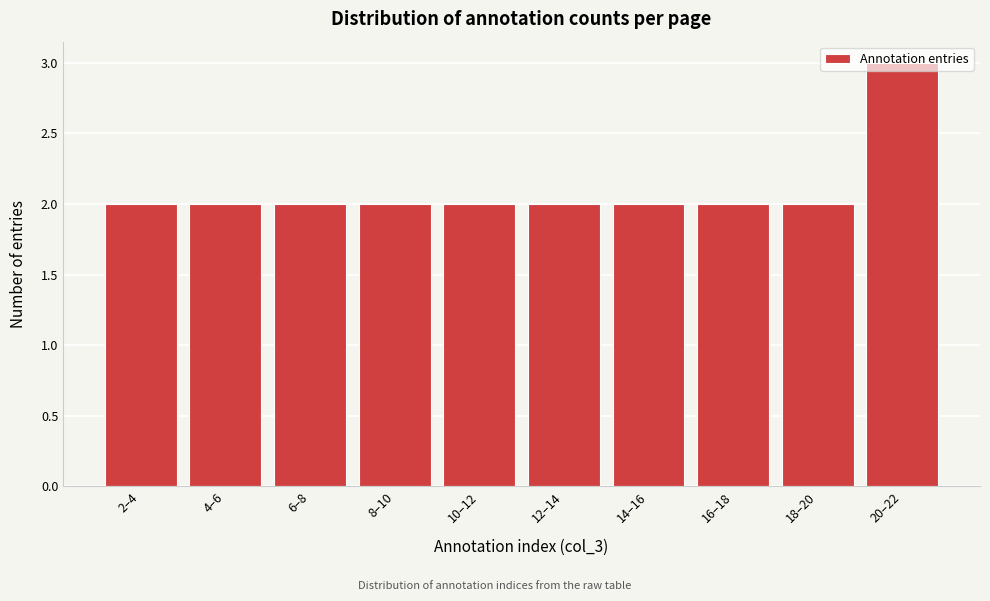

What is the sum of all values?

21